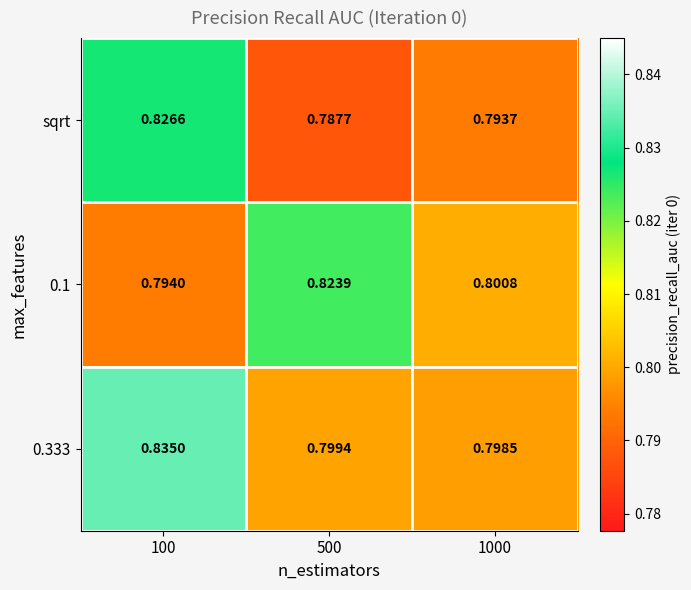

Rank the series by their average value, from highest to lowest.

0.333, 0.1, sqrt